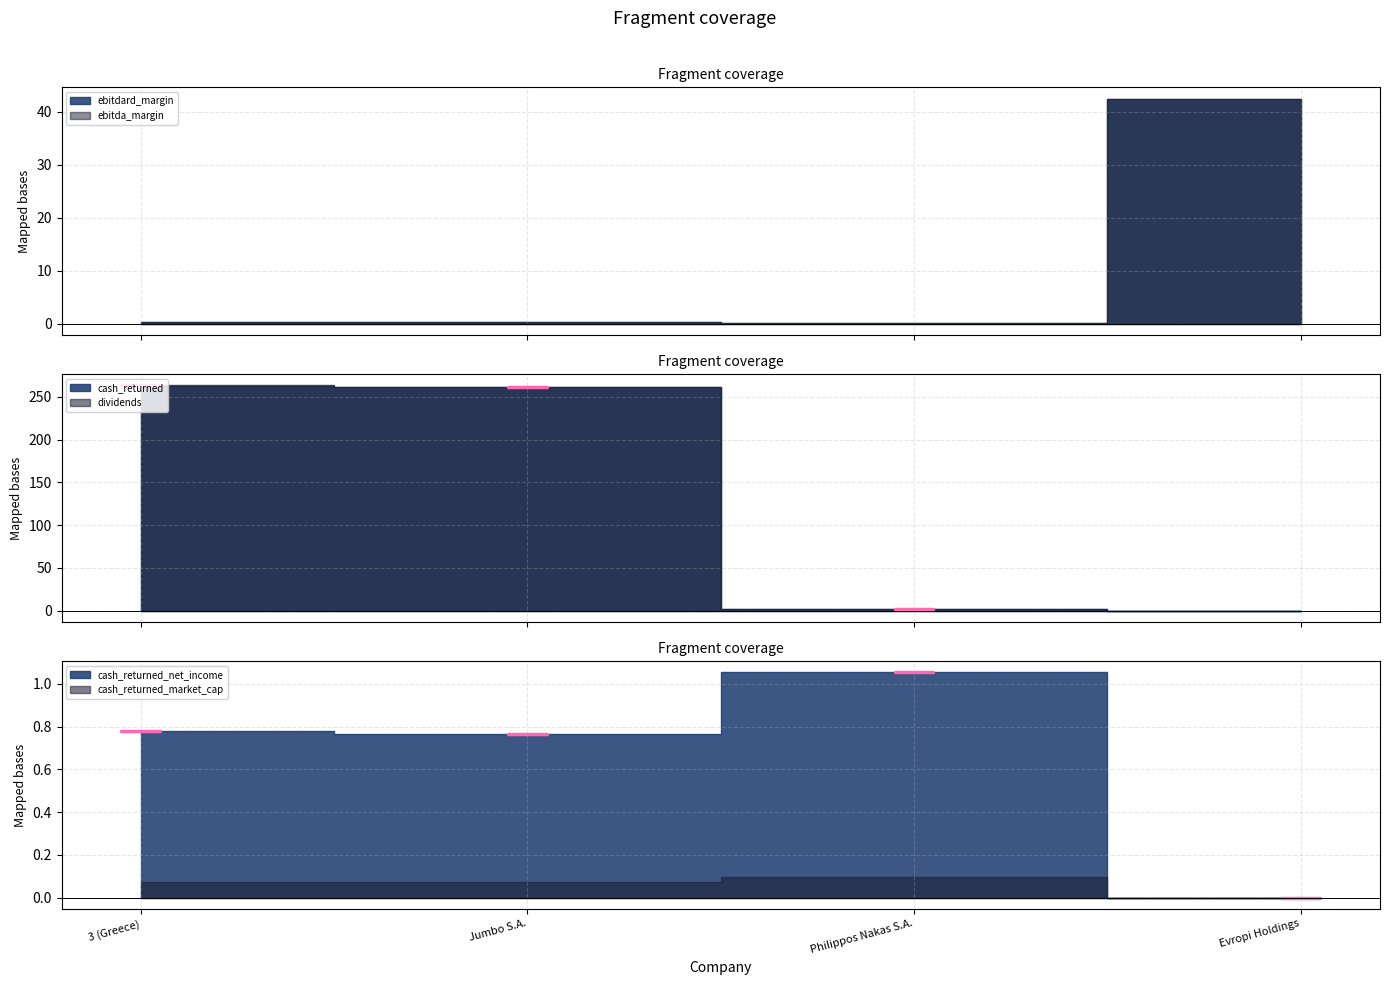

Between Jumbo S.A. and Philippos Nakas S.A., which series saw the biggest shift?

dividends